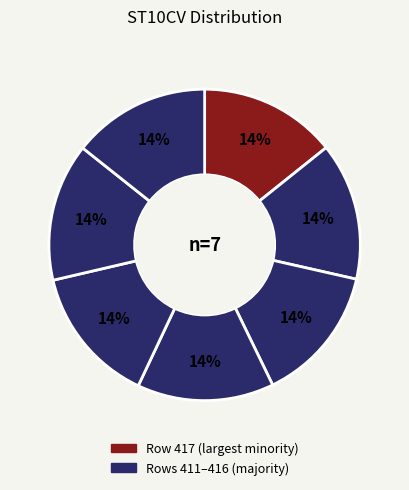

How many segments does this pie chart have?

7